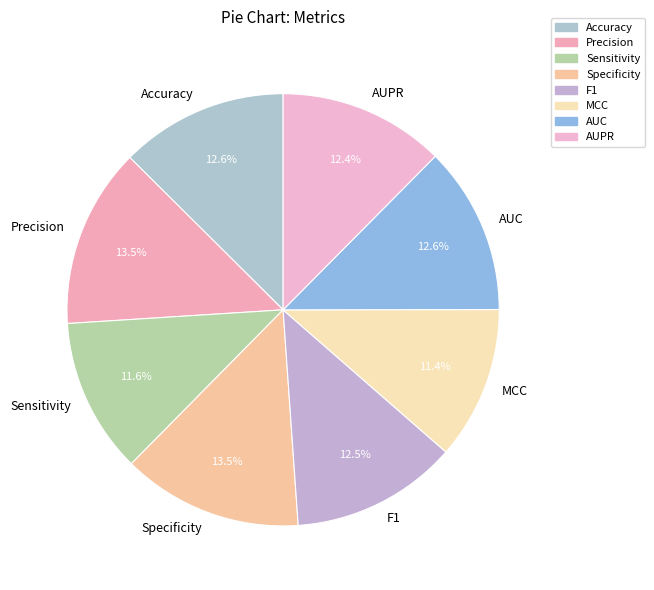

Is there any slice that represents more than half of the pie?

No